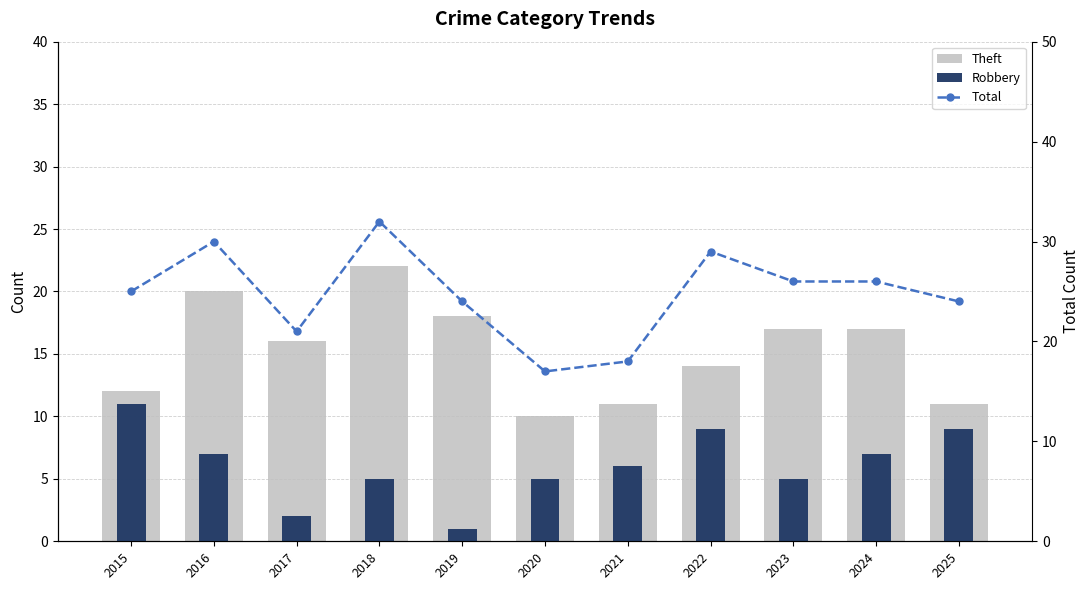

What is the value of the Robbery bar at the 1st from the left?

11